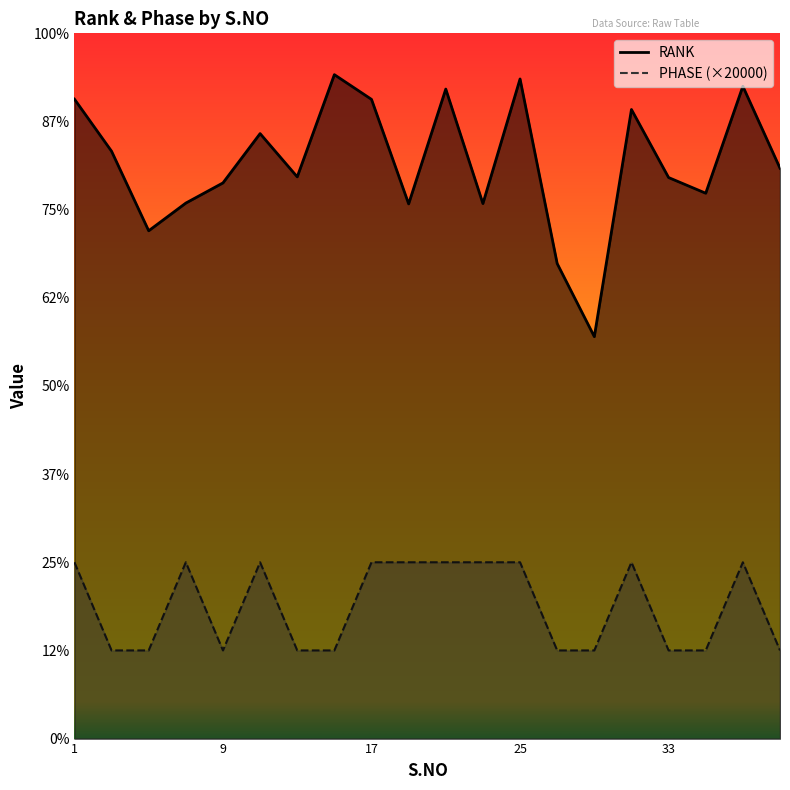

Which has a higher value, 35 or 27?

35